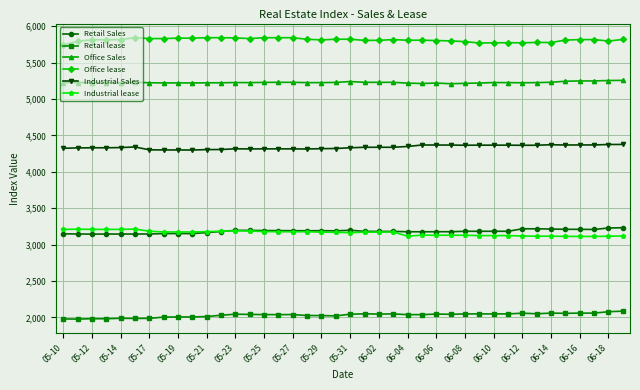

What are all the series names shown in the legend?

Retail Sales, Retail lease, Office Sales, Office lease, Industrial Sales, Industrial lease